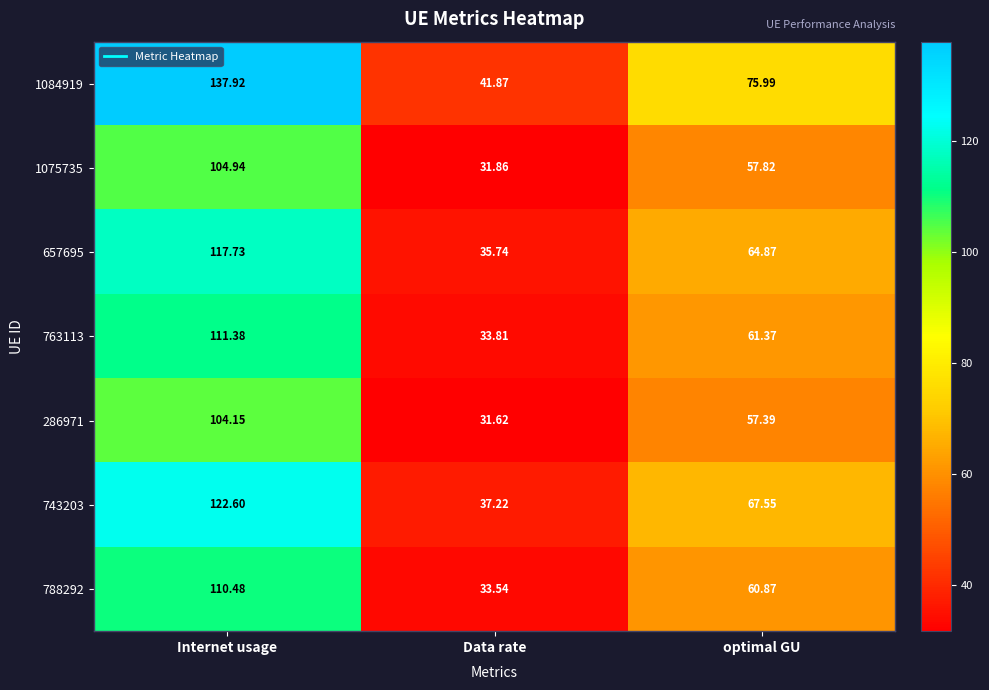

Which category has the lowest value in the 1084919 series?

Data rate